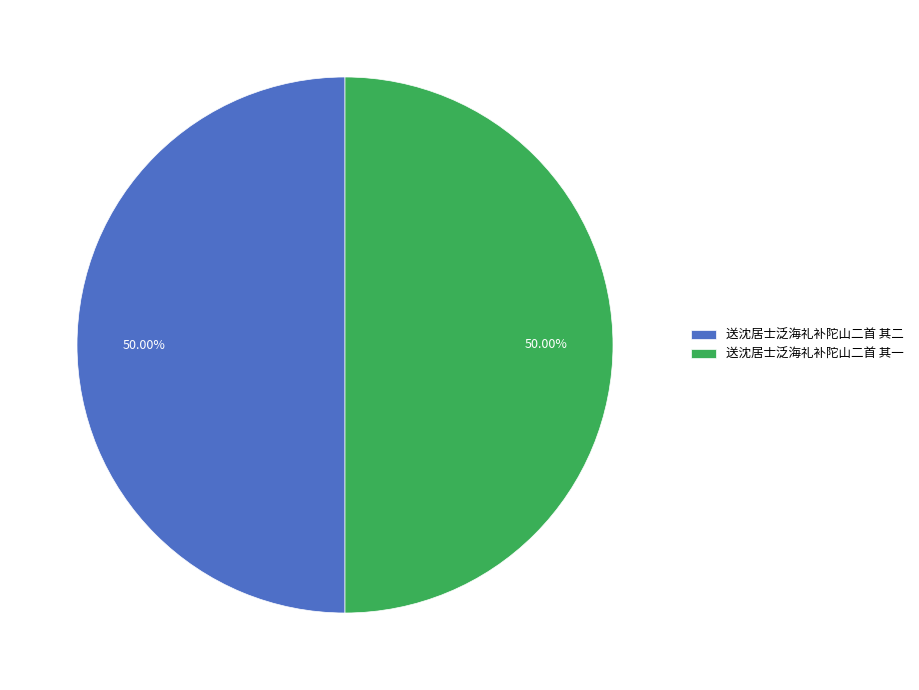

Approximately how many times larger is the value at 送沈居士泛海礼补陀山二首 其一 compared to 送沈居士泛海礼补陀山二首 其二?

1.0